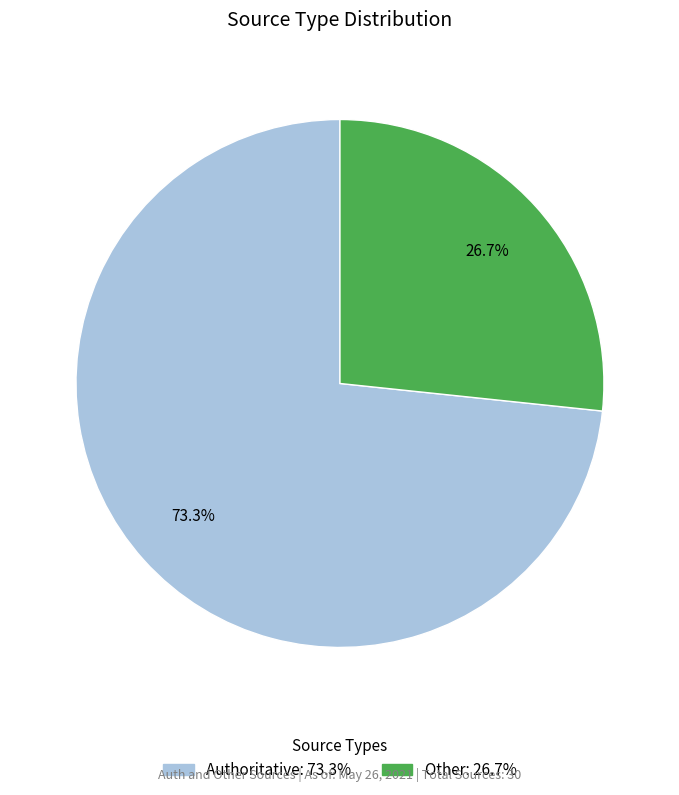

Which category accounts for the majority?

Authoritative